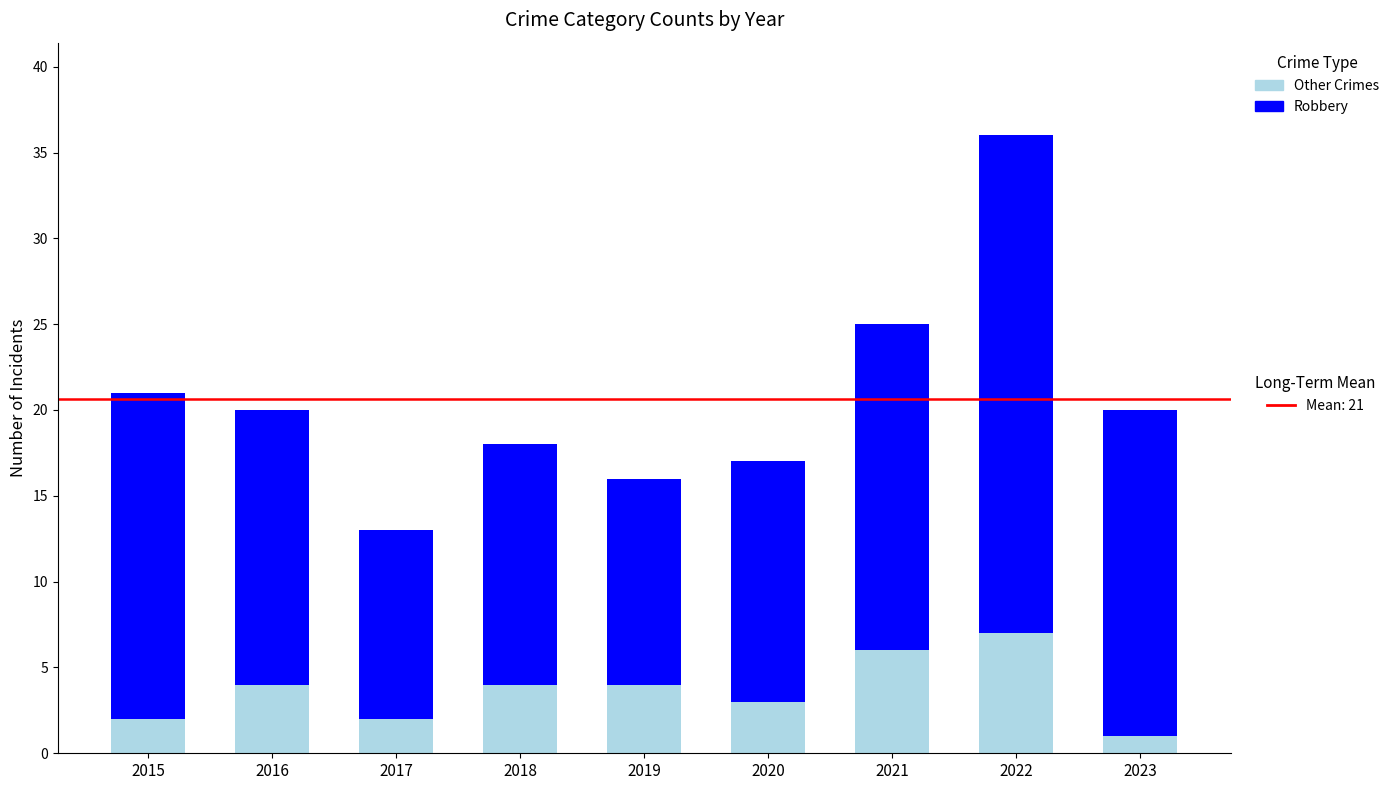

Are the bars horizontal?

No